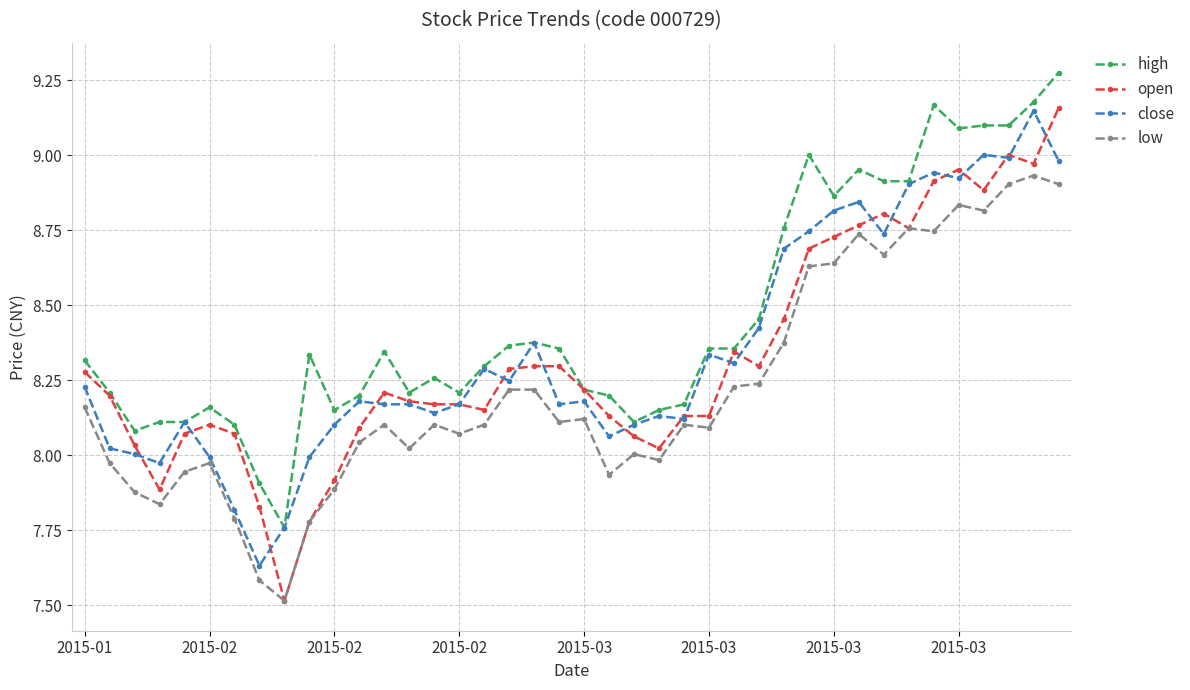

True or false: high has more than 1 points higher than both neighbors.

True